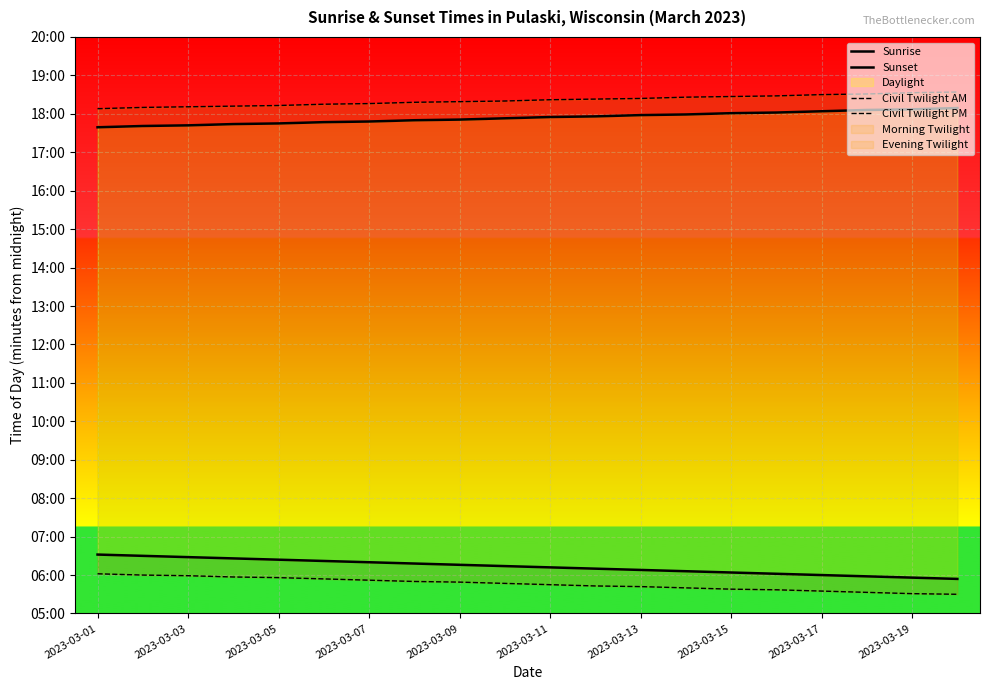

What is the value of the Sunset point at the 16th from the left?

1082